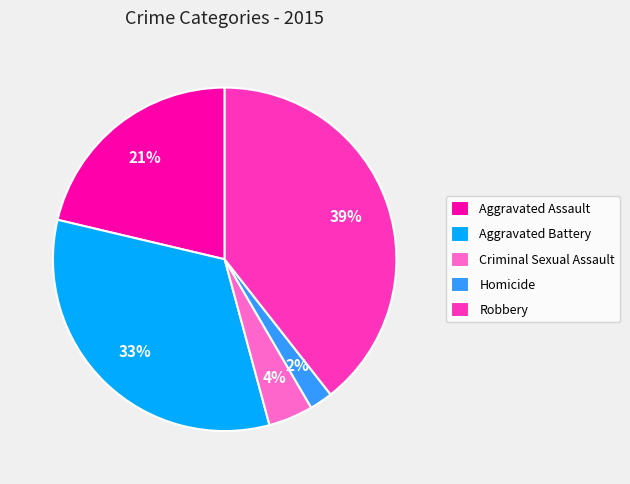

Rank the categories by value from highest to lowest.

Robbery, Aggravated Battery, Aggravated Assault, Criminal Sexual Assault, Homicide